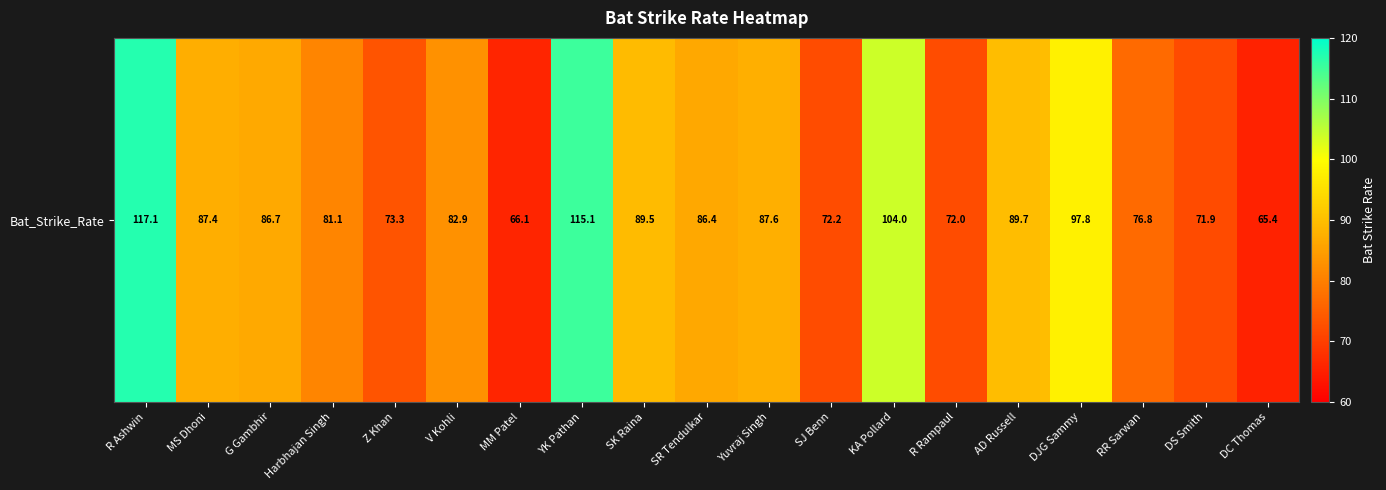

Rank the categories by value from lowest to highest.

DC Thomas, MM Patel, DS Smith, R Rampaul, SJ Benn, Z Khan, RR Sarwan, Harbhajan Singh, V Kohli, SR Tendulkar, G Gambhir, MS Dhoni, Yuvraj Singh, SK Raina, AD Russell, DJG Sammy, KA Pollard, YK Pathan, R Ashwin